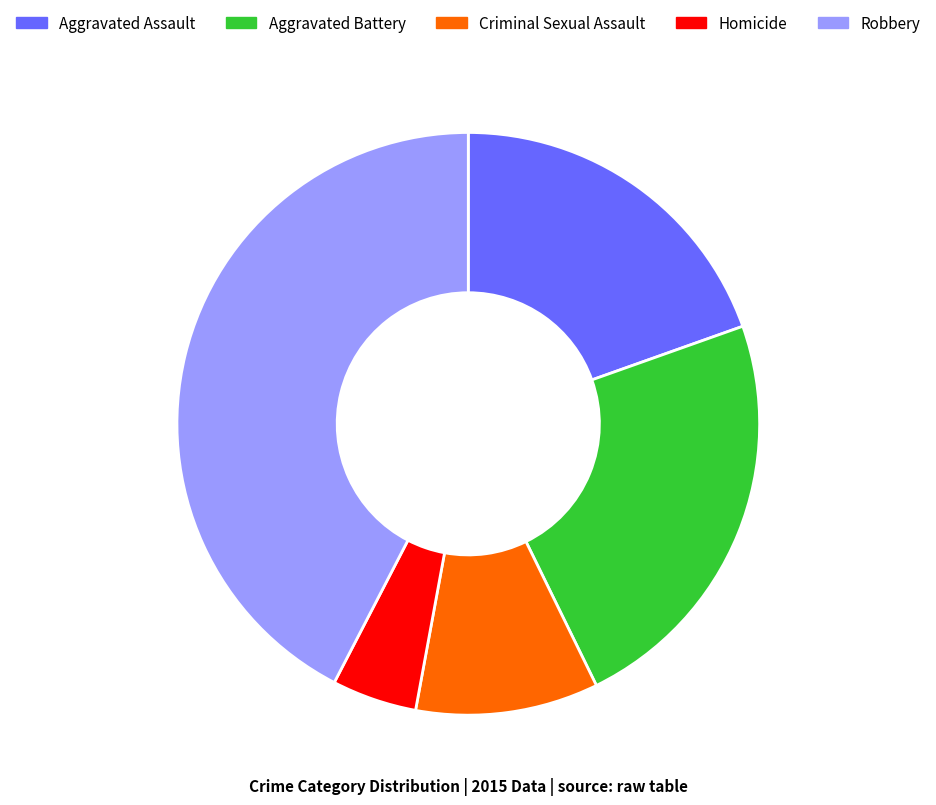

Is it true that Criminal Sexual Assault is 1% of the pie?

False